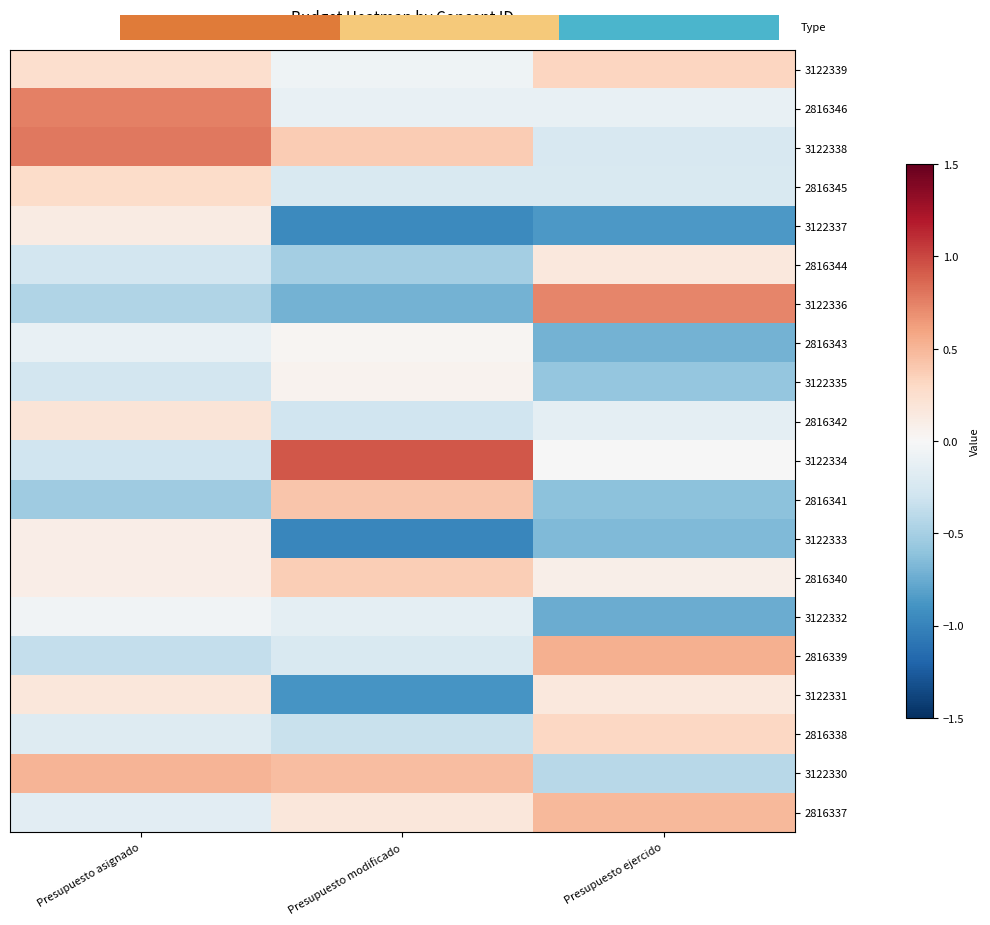

At which label does 2816338 reach its minimum?

Presupuesto modificado